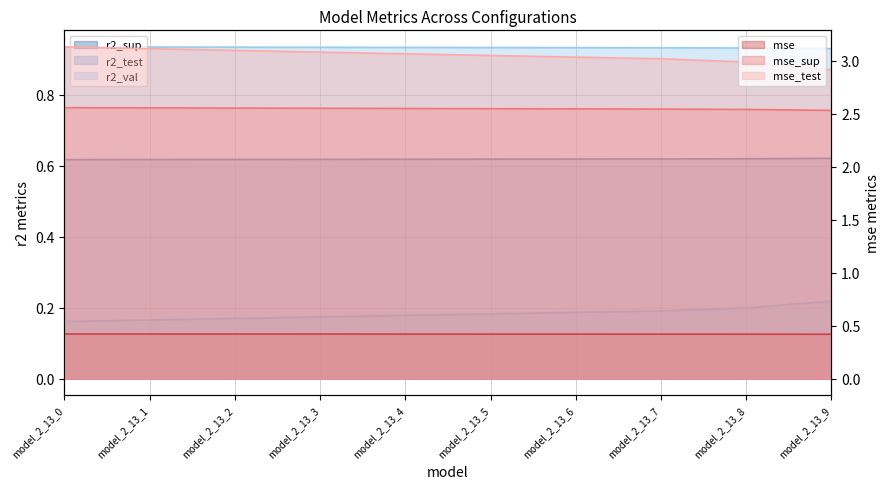

Is the value of r2_sup at model_2_13_7 greater than the value of r2_test at model_2_13_2?

Yes